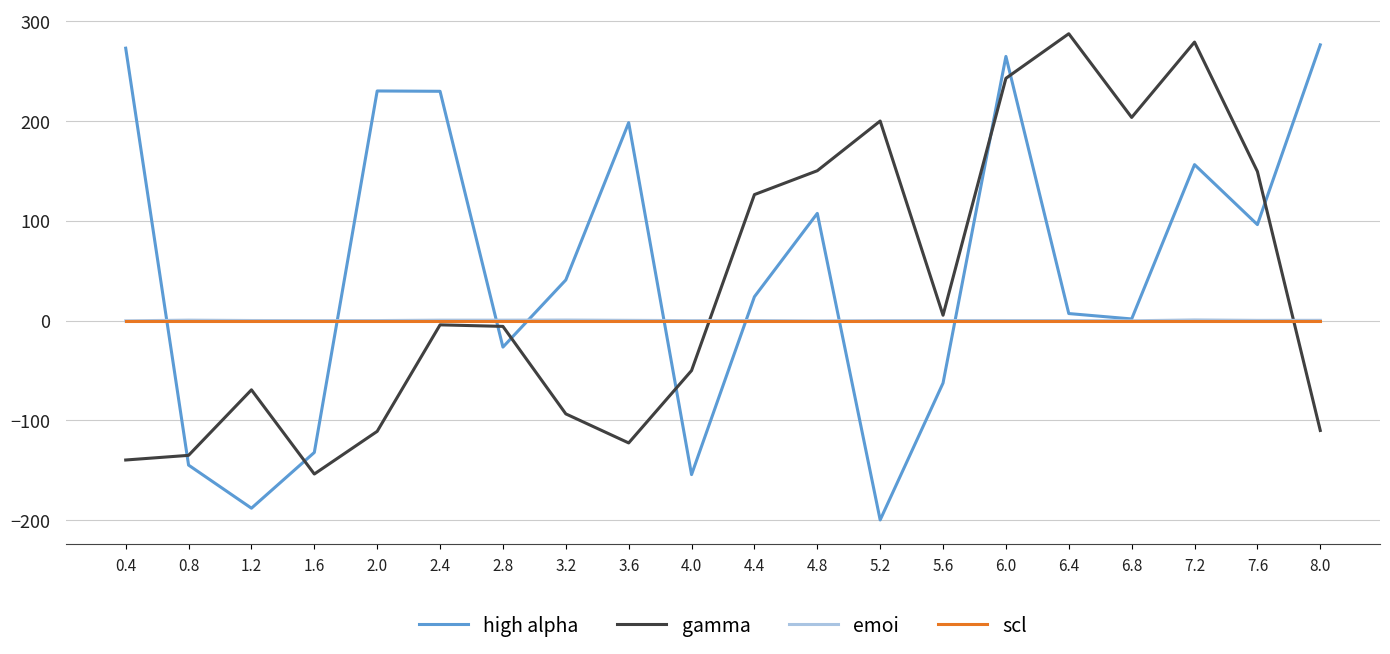

The value of high alpha at 4.0 is -93.7. True or false?

False